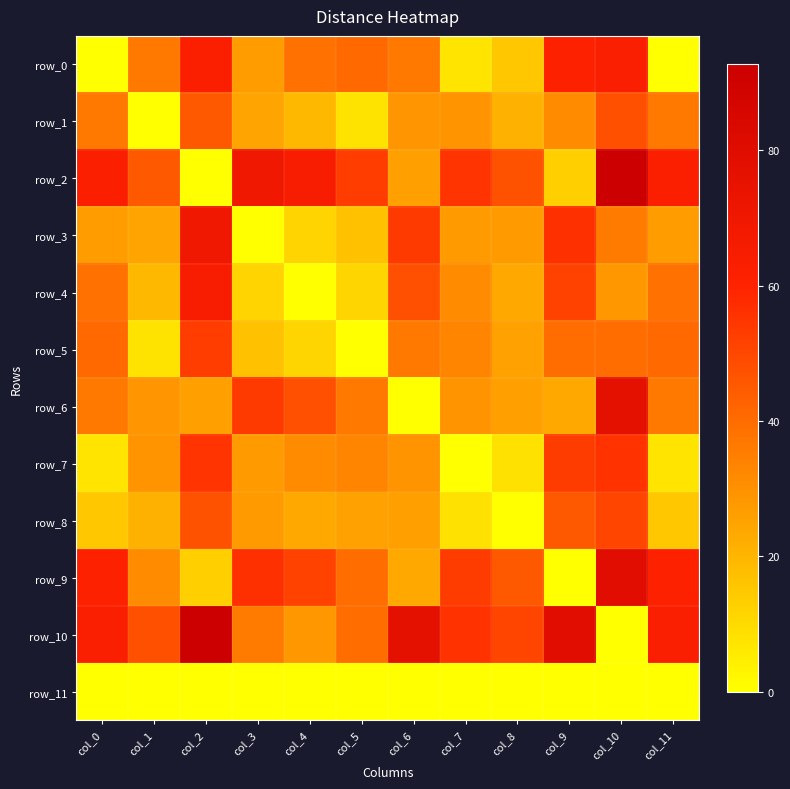

At which category does the chart reach its peak across all series?

col_10